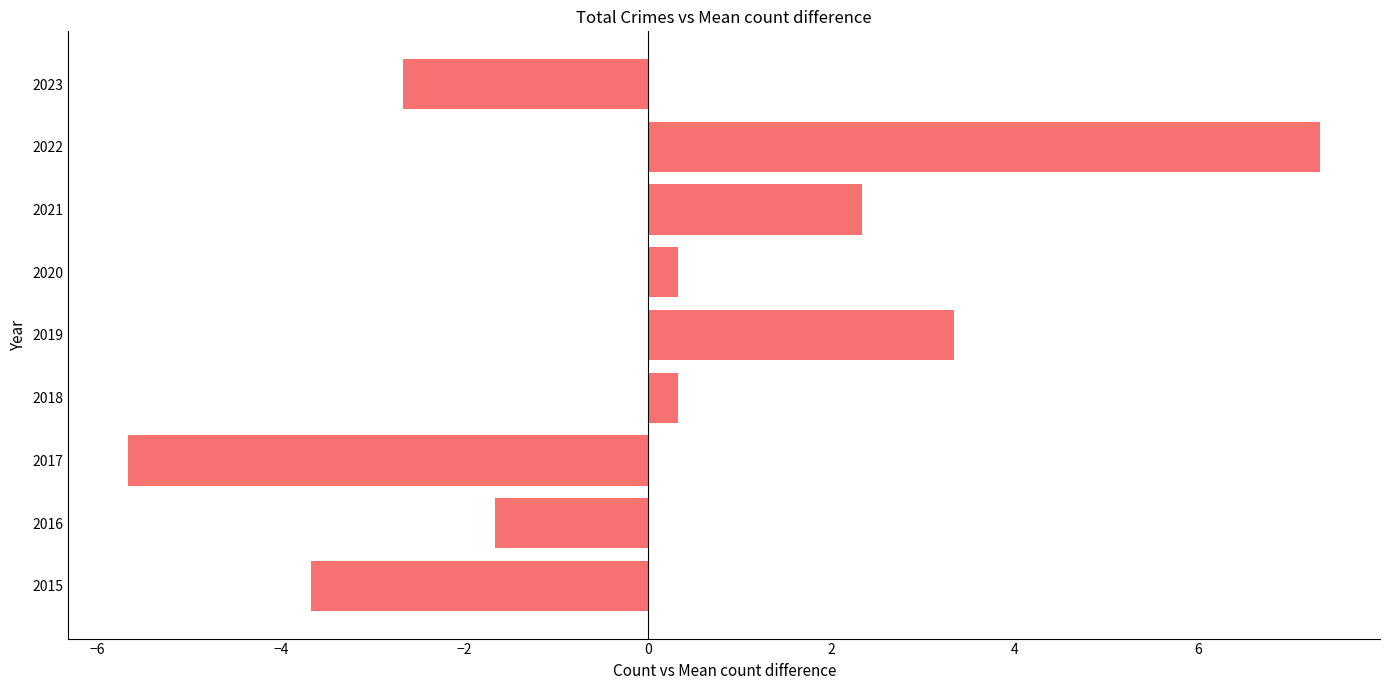

Reading bottom to top, what are all the values shown in this chart?

-3.7	-1.7	-5.7	0.3	3.3	0.3	2.3	7.3	-2.7